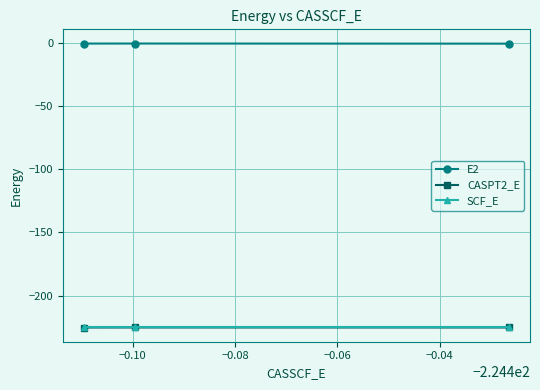

What is the value of the SCF_E point at the 3rd from the left?

-224.5